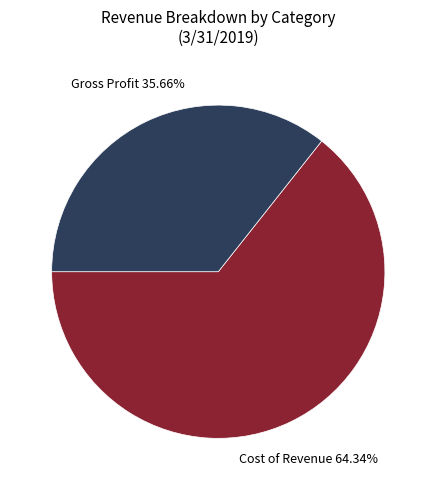

Is there a majority slice in this chart?

Yes